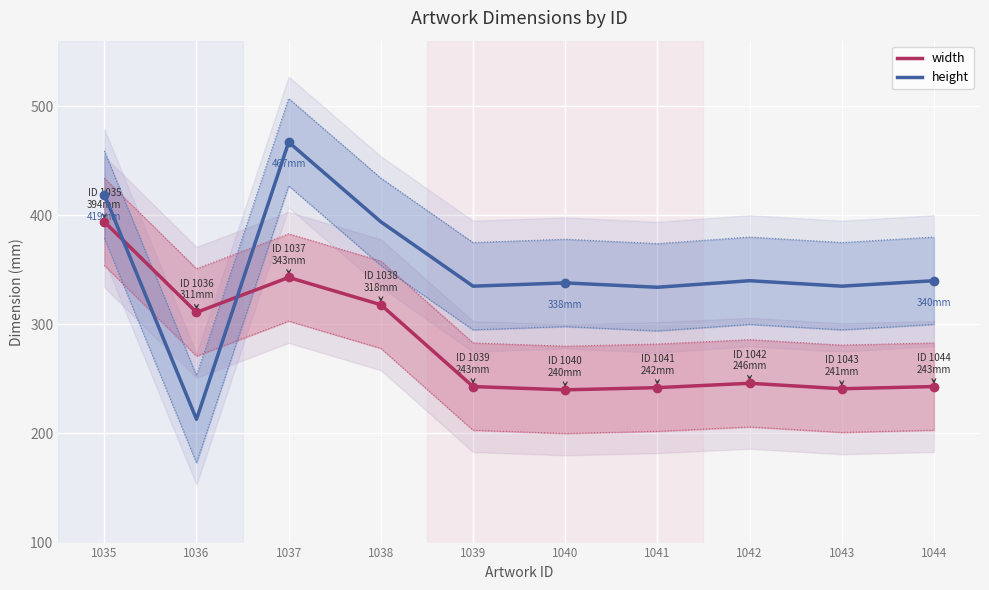

Reading right to left, transcribe all the data shown in this chart.

width: 1044=243	1043=241	1042=246	1041=242	1040=240	1039=243	1038=318	1037=343	1036=311	1035=394
height: 1044=340	1043=335	1042=340	1041=334	1040=338	1039=335	1038=394	1037=467	1036=213	1035=419